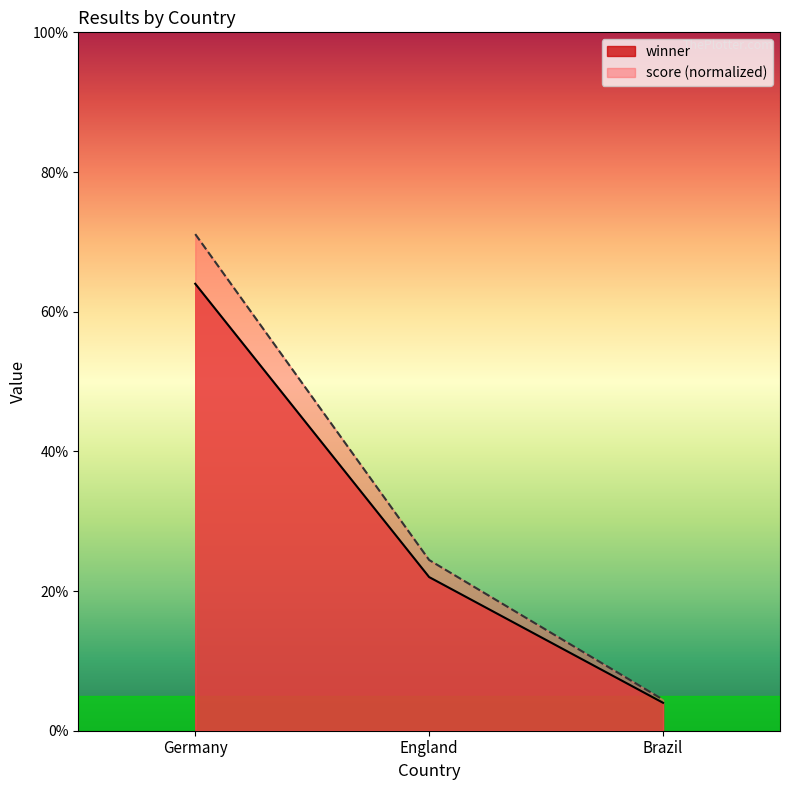

Which series has the largest total across all categories?

score (normalized)